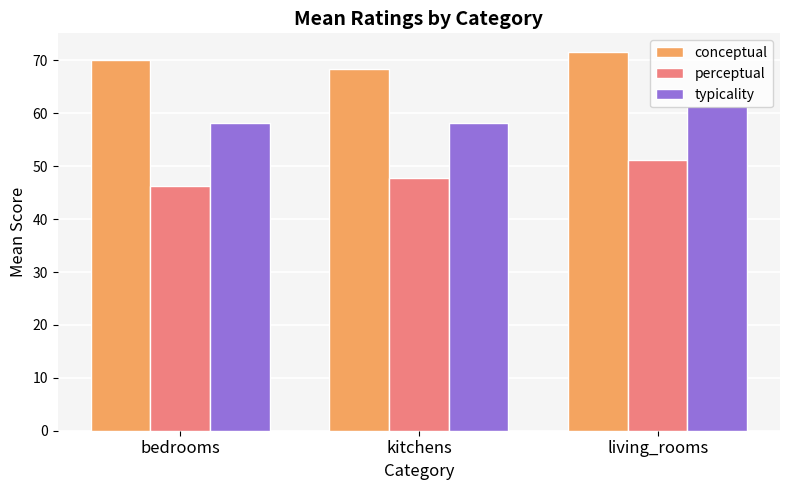

True or false: typicality has a value of 18.0 at kitchens.

False